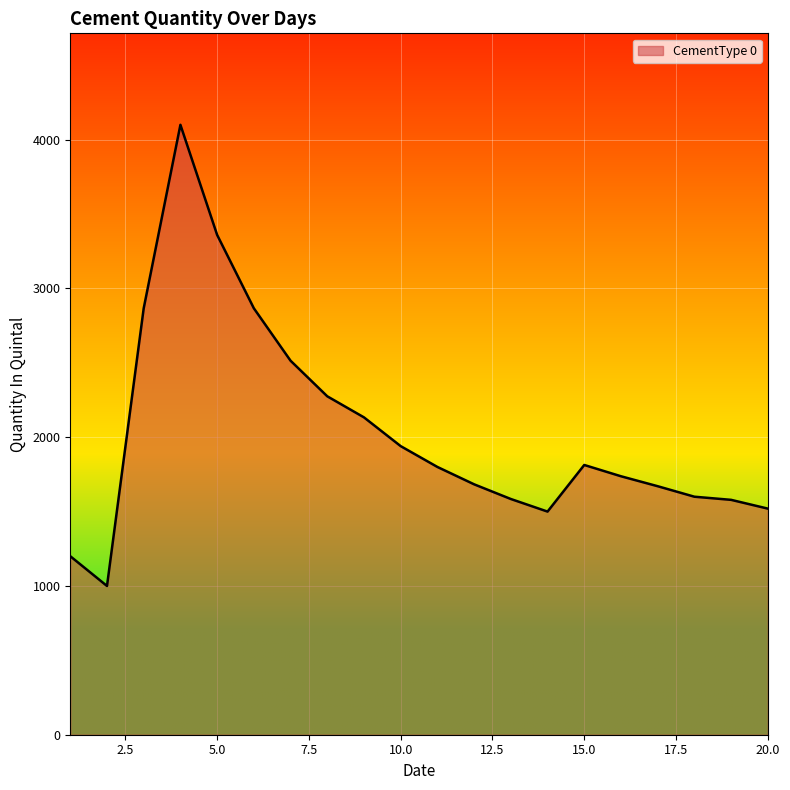

What is the difference between the maximum and minimum values?

3100.0